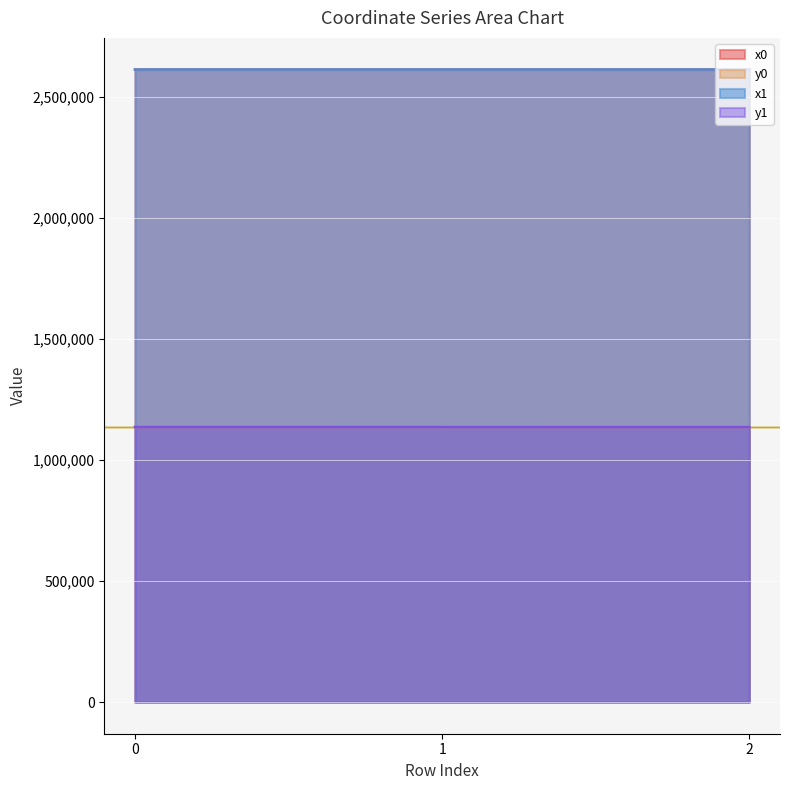

Reading left to right, transcribe all the data shown in this chart.

x0: 2614438.5	2614440.8	2614450.2
y0: 1136934.8	1136934.1	1136886.6
x1: 2614440.8	2614450.2	2614475.0
y1: 1136934.1	1136886.6	1136875.2